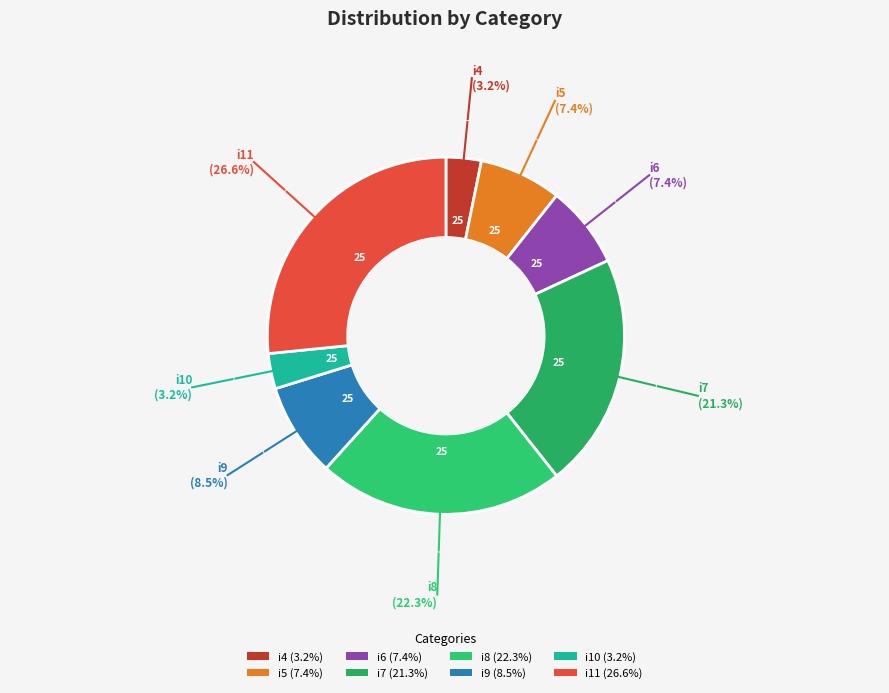

Is the sum of i8 and i6 greater than half?

No